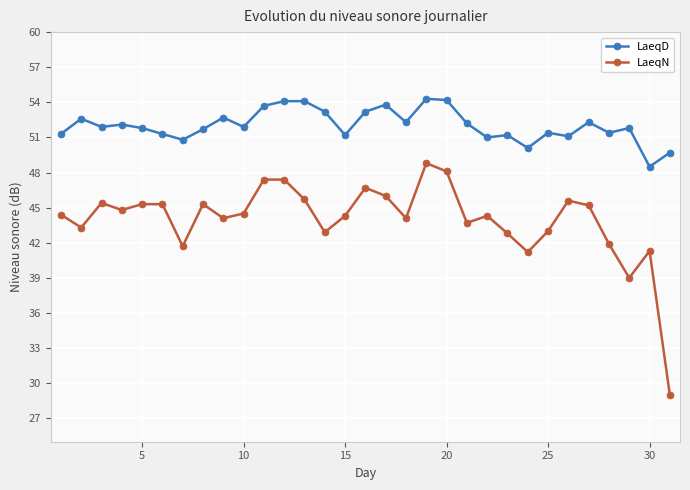

Which series has the largest total across all categories?

LaeqD